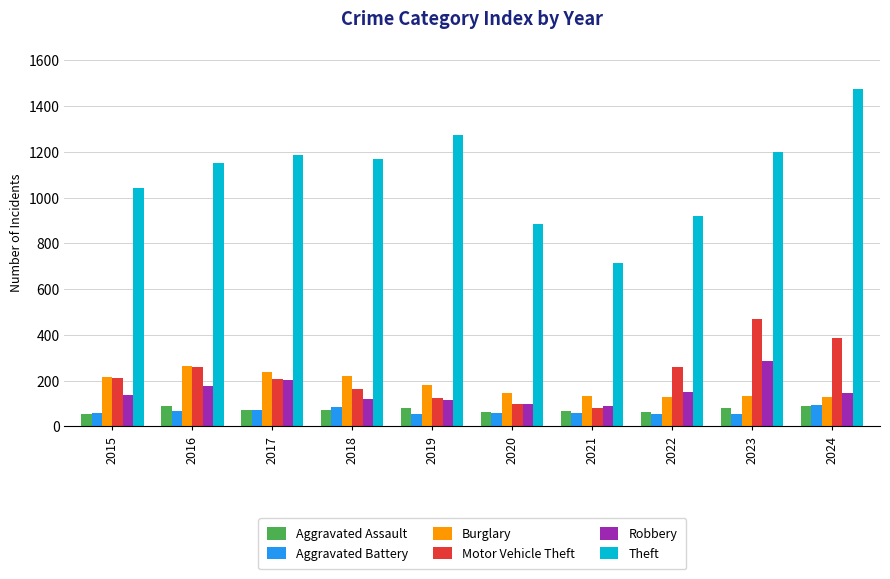

What is the minimum value shown in the chart?

53